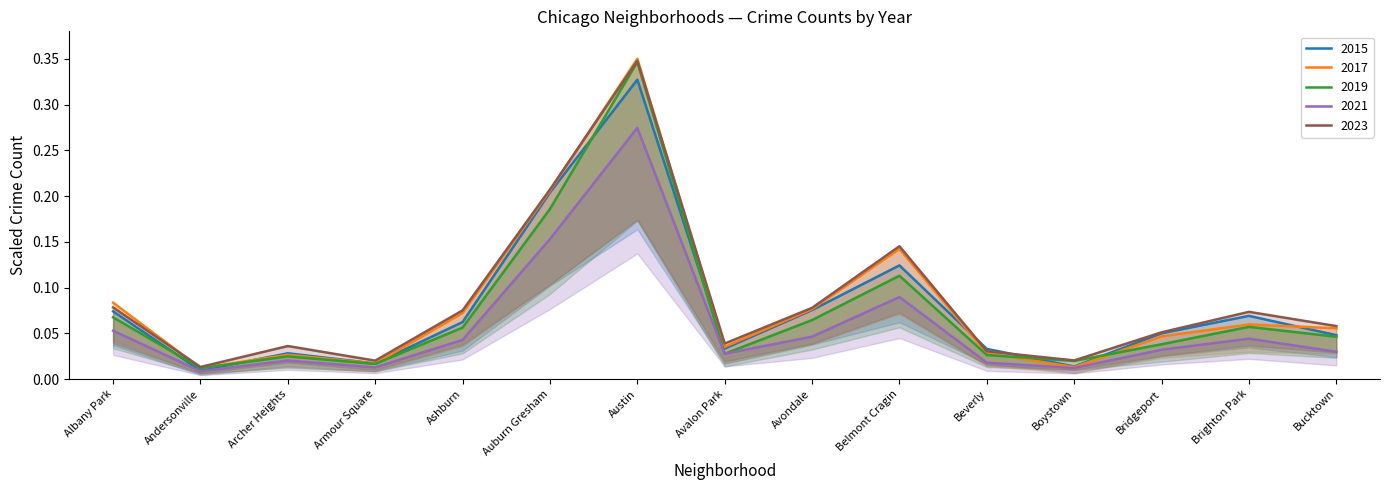

What are all the series names shown in the legend?

2015, 2017, 2019, 2021, 2023